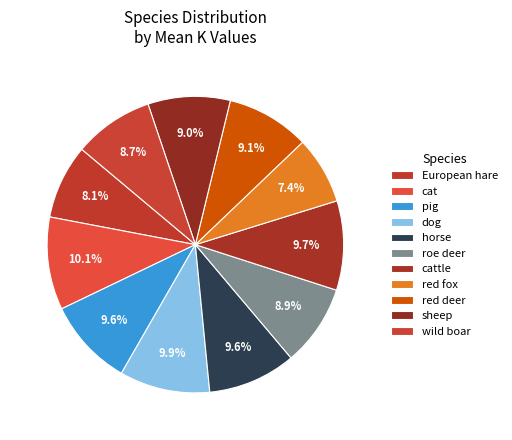

How many segments does this pie chart have?

11